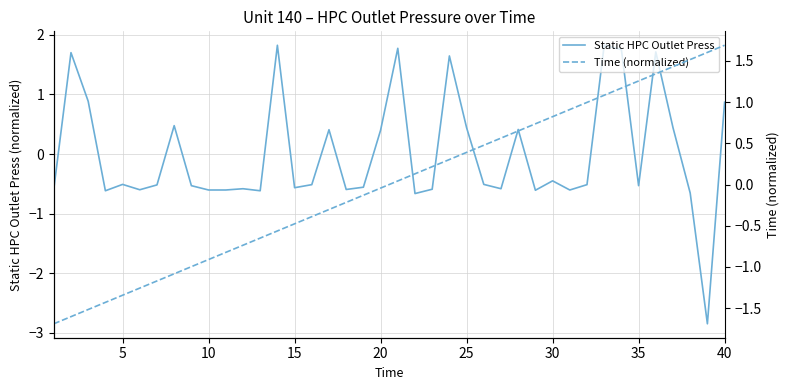

Is the value of Time (normalized) at 20 greater than the value of Static HPC Outlet Press at 22?

No